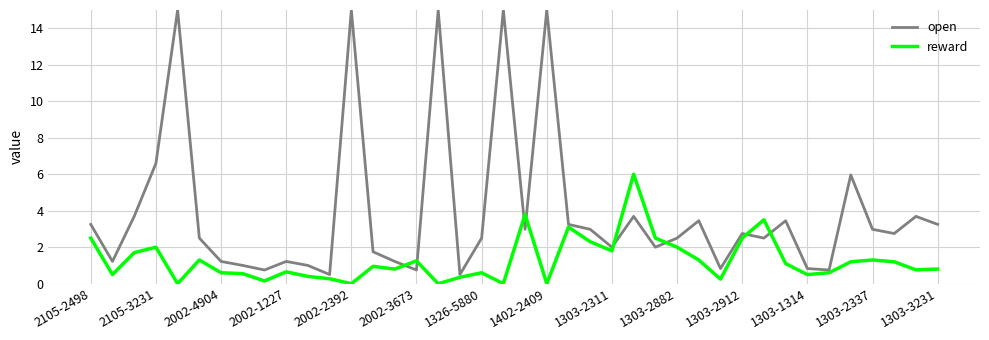

How many lines are shown in the chart?

2